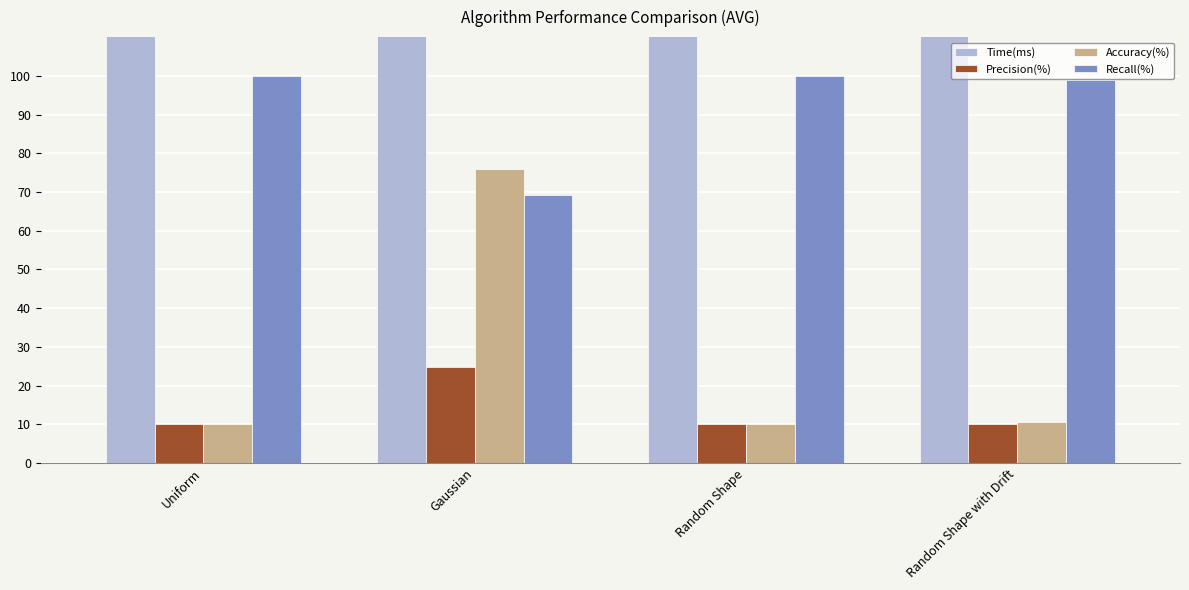

Reading left to right, what are all the values shown in this chart?

Time(ms): Uniform=349.4	Gaussian=401.8	Random Shape=351.7	Random Shape with Drift=353.7
Precision(%): Uniform=10.0	Gaussian=24.8	Random Shape=10.0	Random Shape with Drift=10.0
Accuracy(%): Uniform=10.0	Gaussian=75.9	Random Shape=10.0	Random Shape with Drift=10.5
Recall(%): Uniform=100.0	Gaussian=69.2	Random Shape=100.0	Random Shape with Drift=99.0